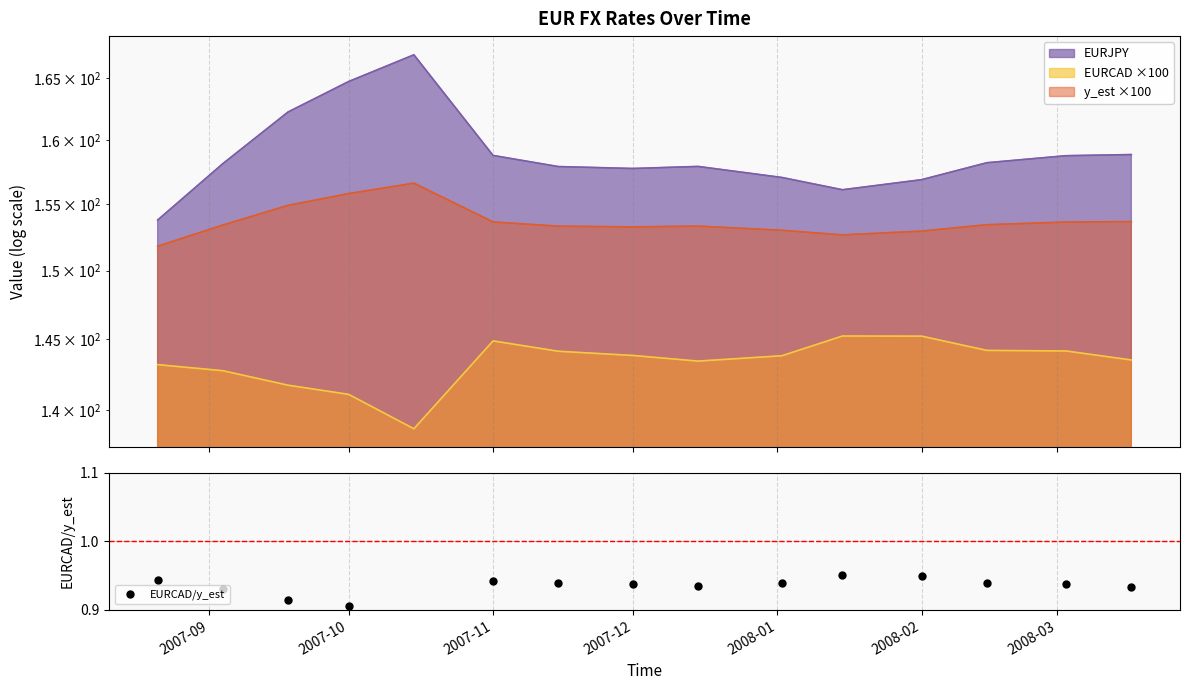

Does the chart have visible grid lines?

Yes